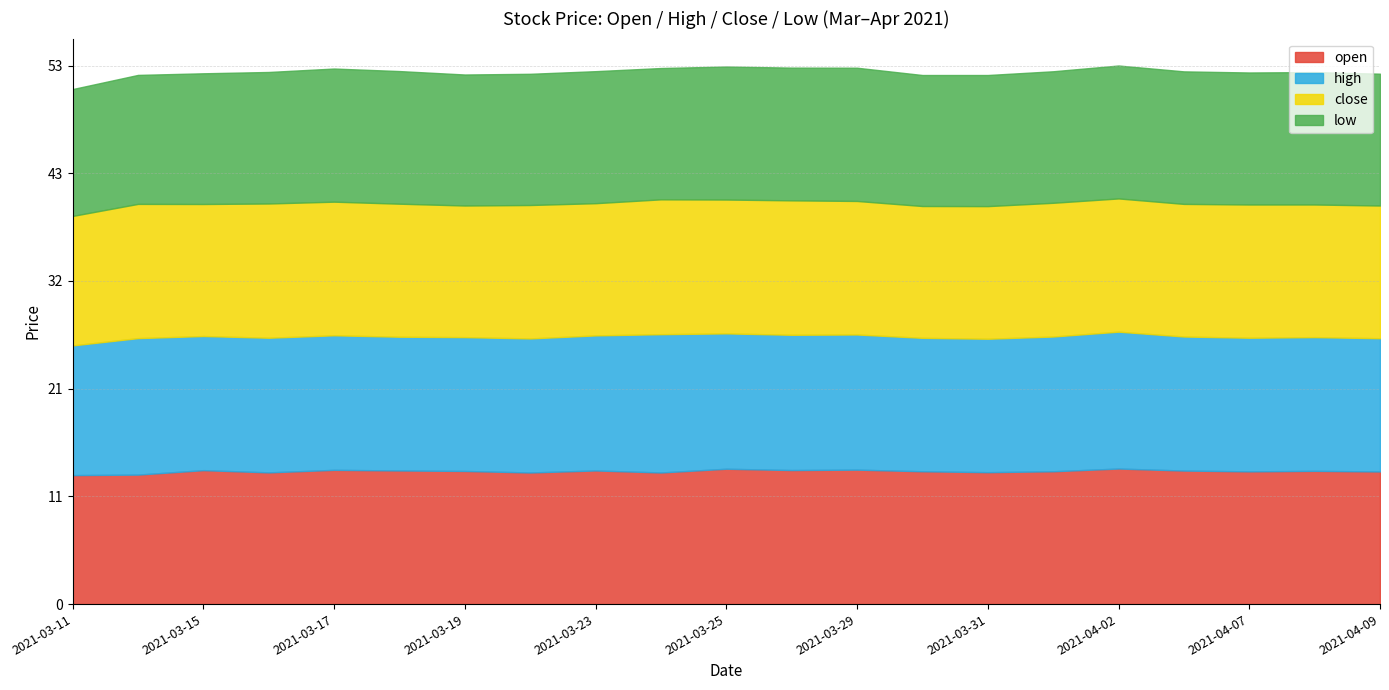

What is the label of the 6th point from the right?

2021-04-01